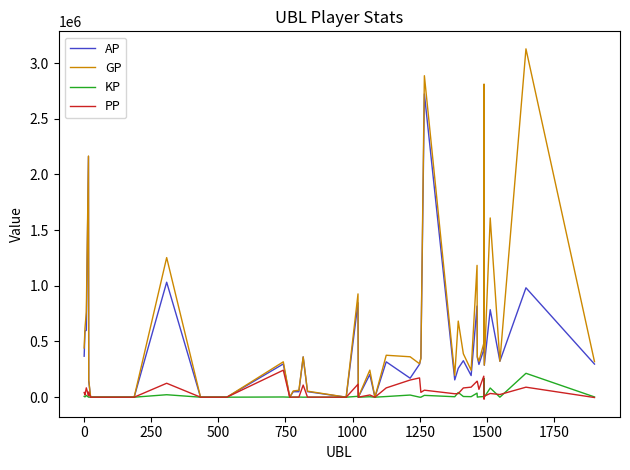

Which series has the largest range (max minus min)?

GP